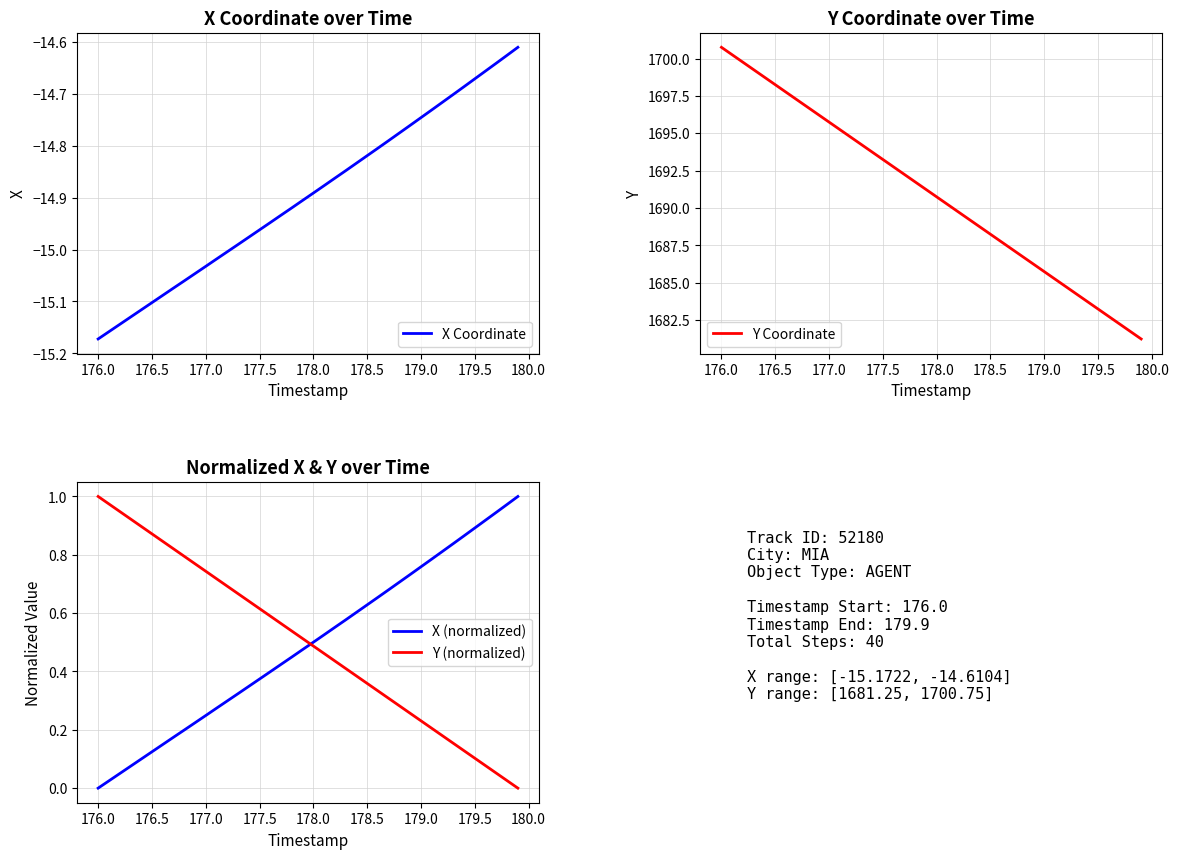

Count the number of data series in this chart.

4